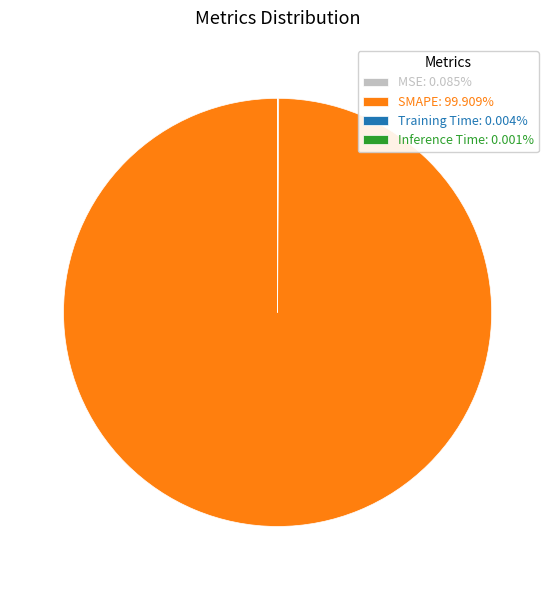

Does SMAPE: 99.909% represent more than half of the total?

Yes